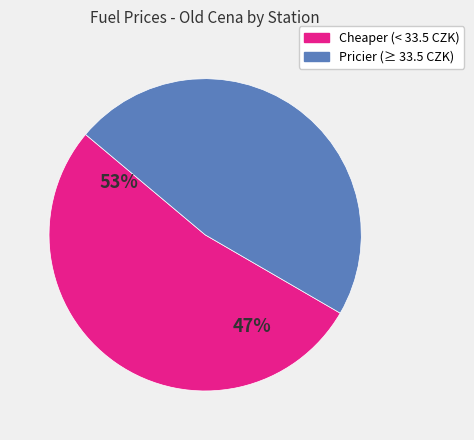

Does any single category account for the majority?

Yes